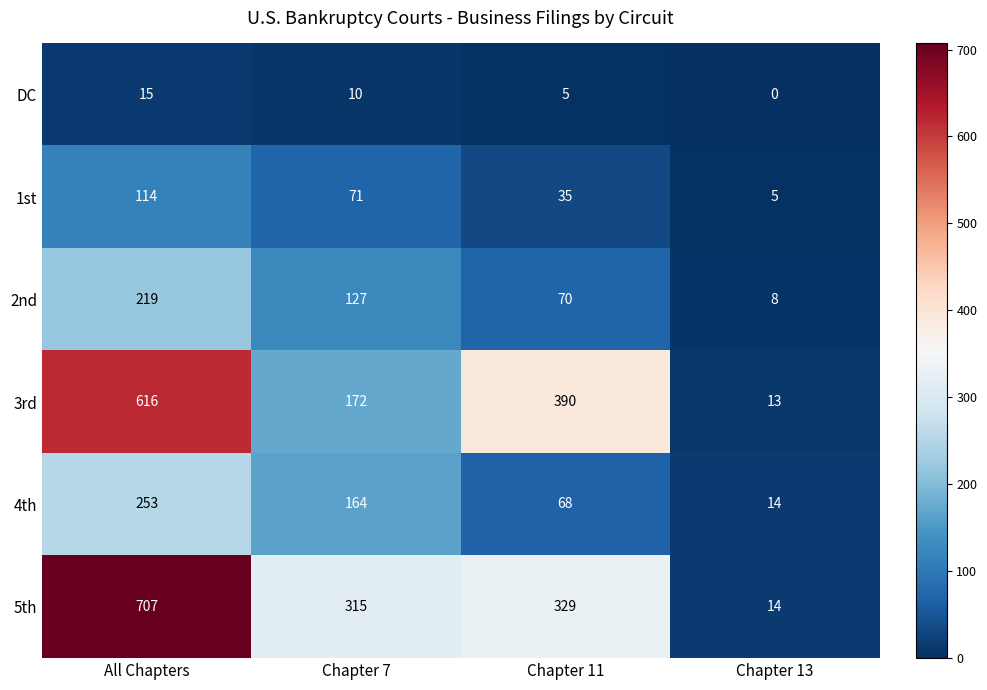

What is the difference between the 4th values at All Chapters and Chapter 7?

89